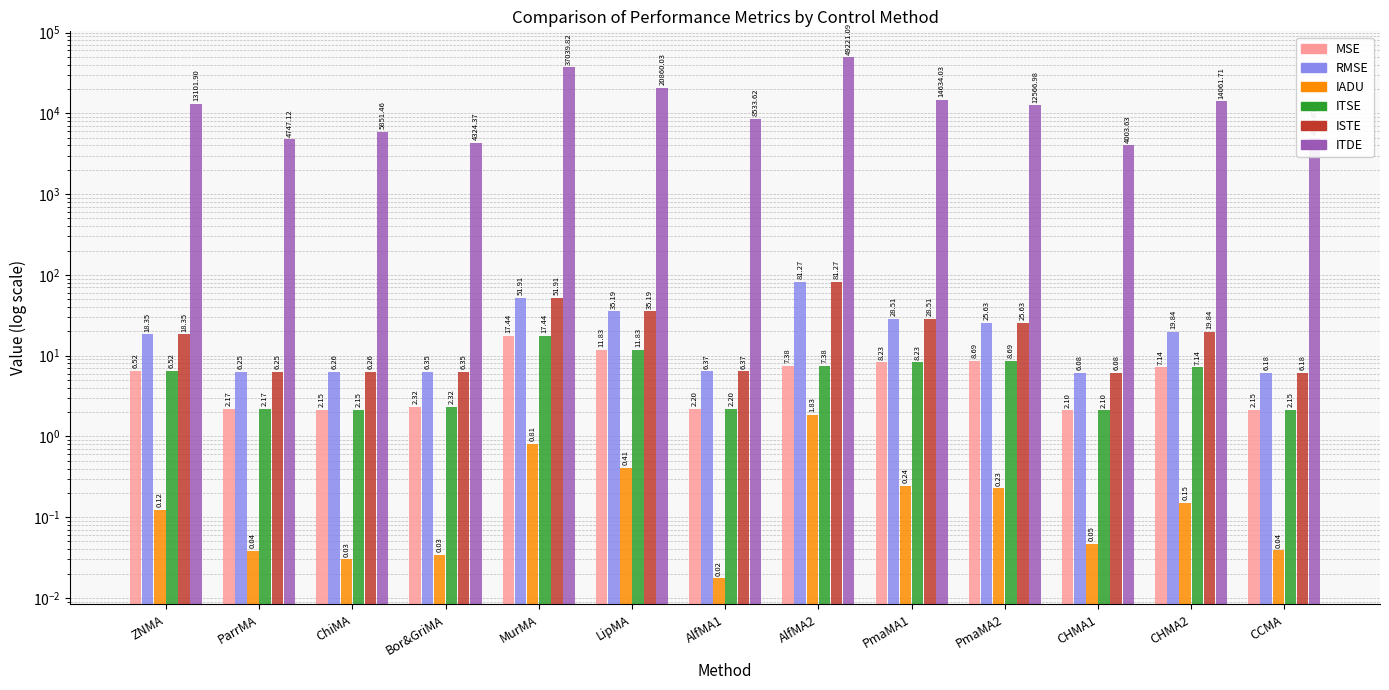

At MurMA, list the series in order from largest to smallest.

ITDE, ISTE, RMSE, MSE, ITSE, IADU